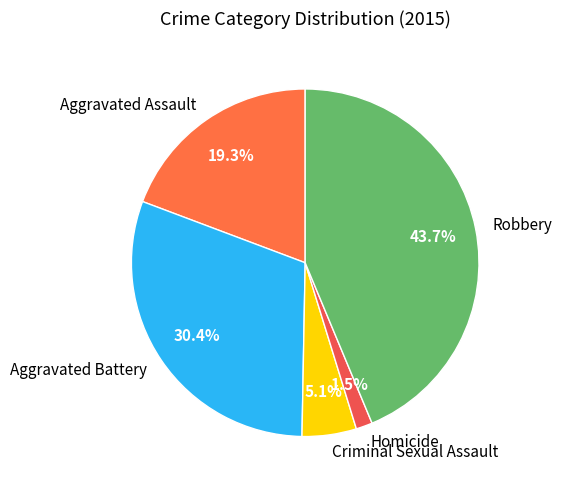

Rank the categories by value from lowest to highest.

Homicide, Criminal Sexual Assault, Aggravated Assault, Aggravated Battery, Robbery